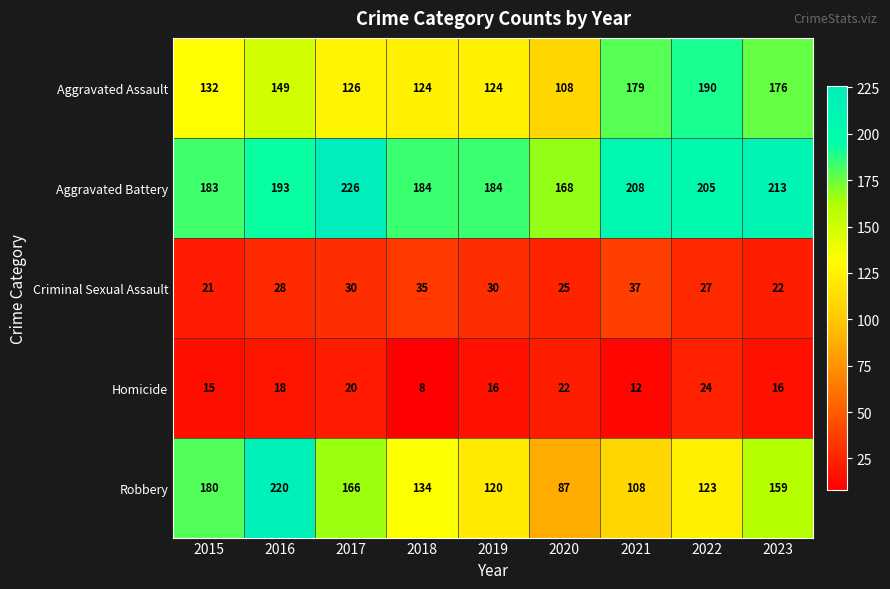

What is the spread (max minus min) of values at 2015?

168